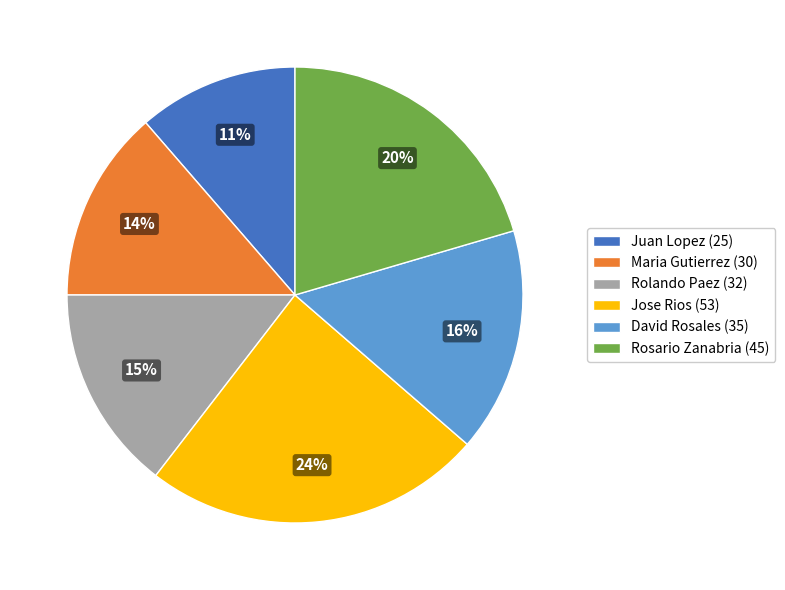

Which has a higher value, Rolando Paez (32) or David Rosales (35)?

David Rosales (35)